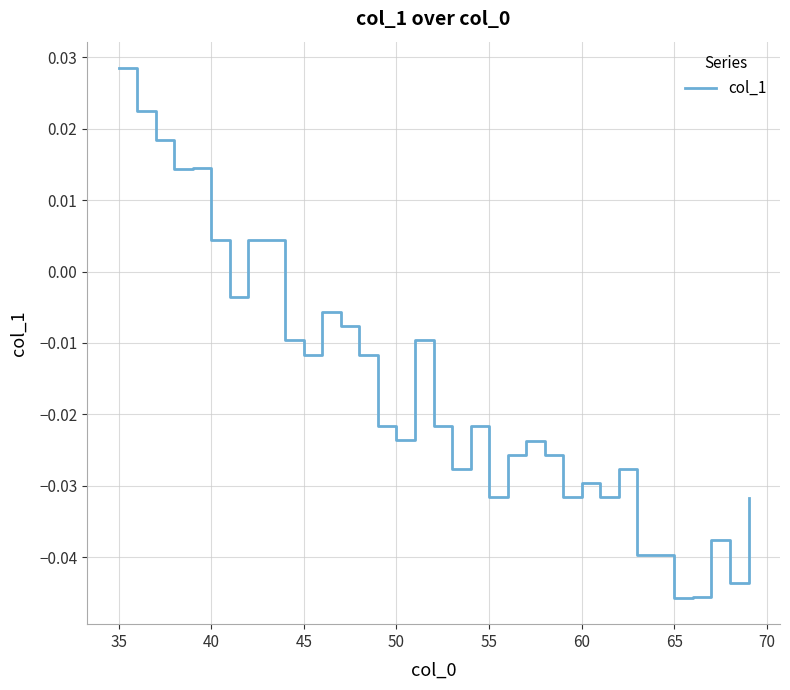

At which label does the data first exceed 0?

35